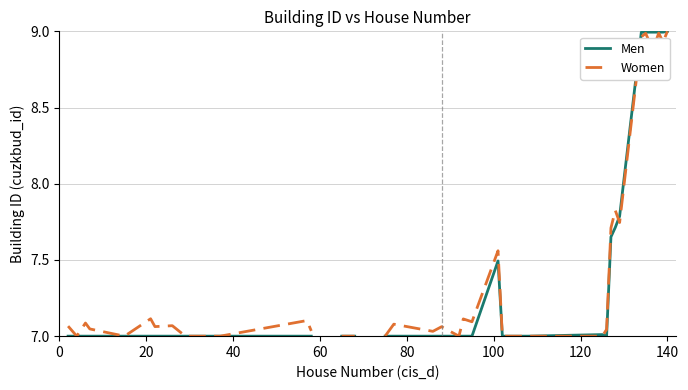

Which category has the lowest value across all series?

80